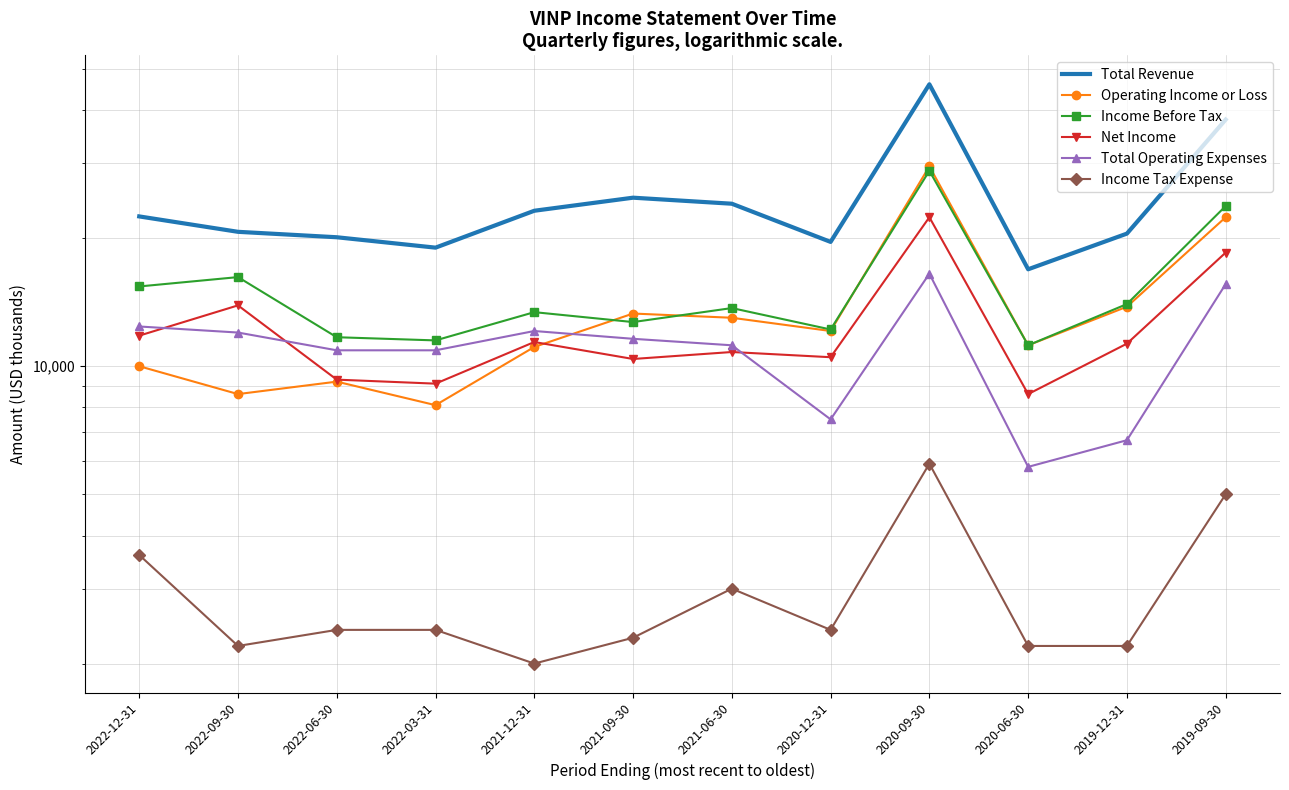

Which series has the widest spread of values?

Total Revenue